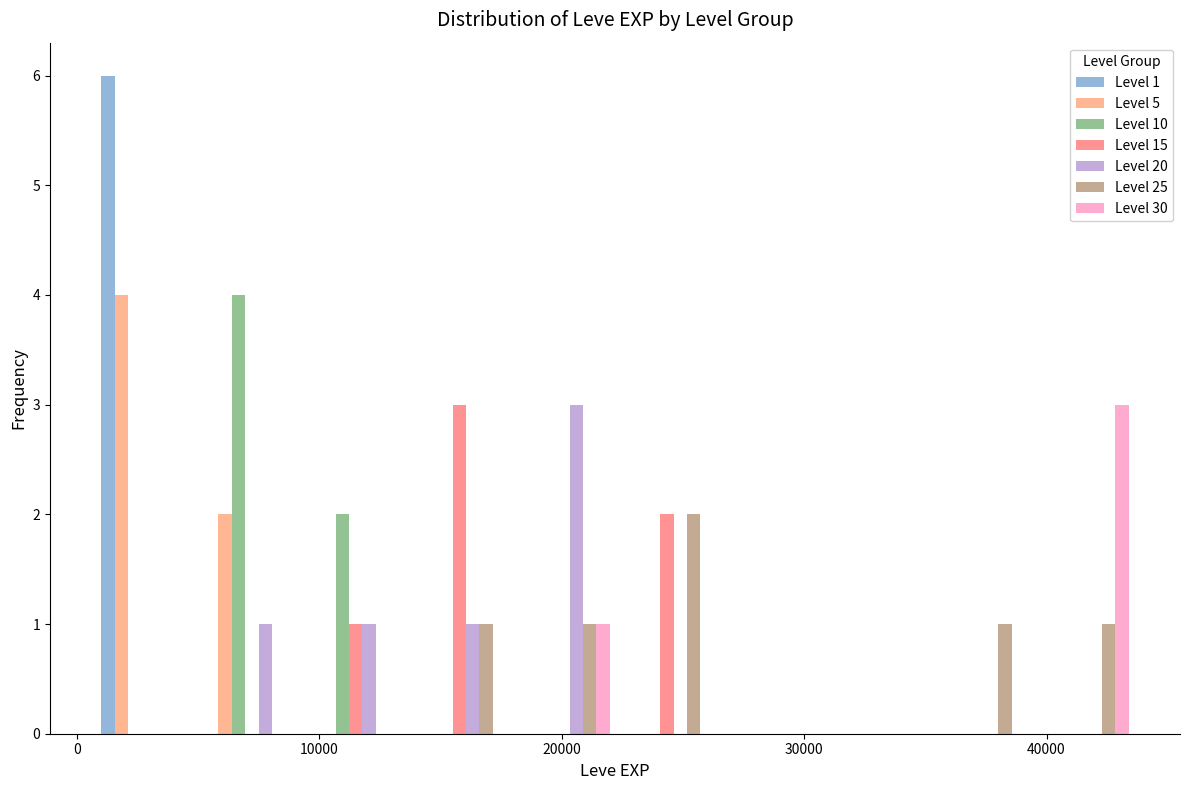

In the Level 20 series, which range on the x-axis has the tallest bar?

18000 to 22000